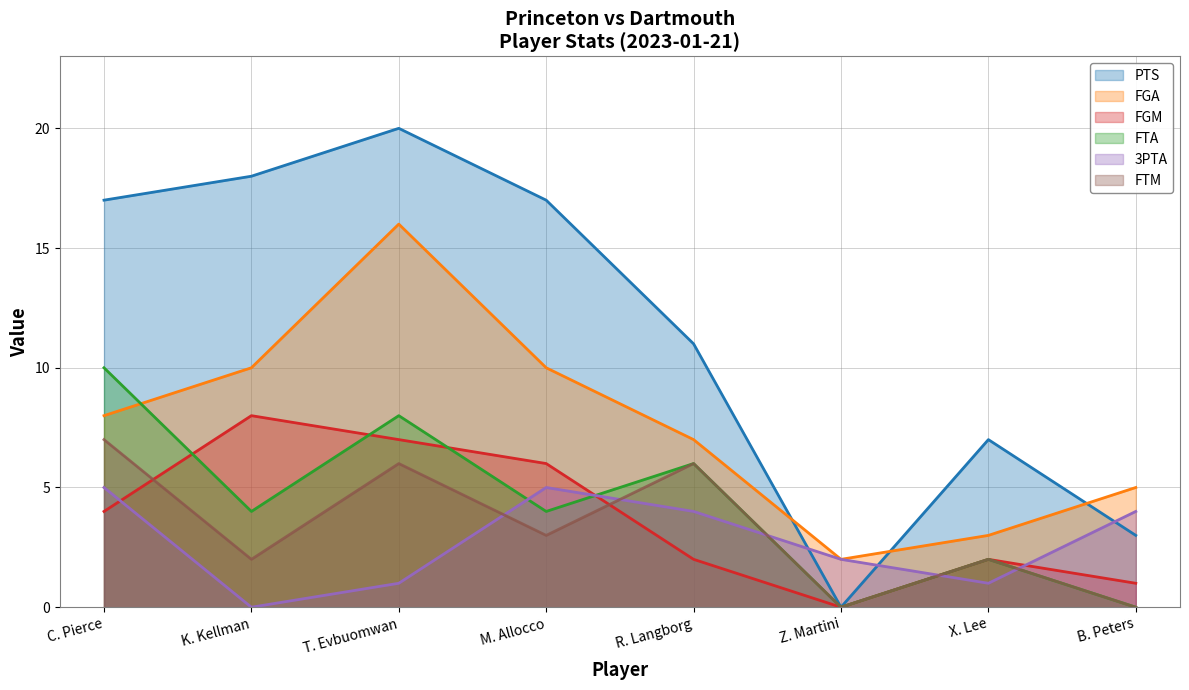

How many interior local valleys does the 3PTA series have?

2